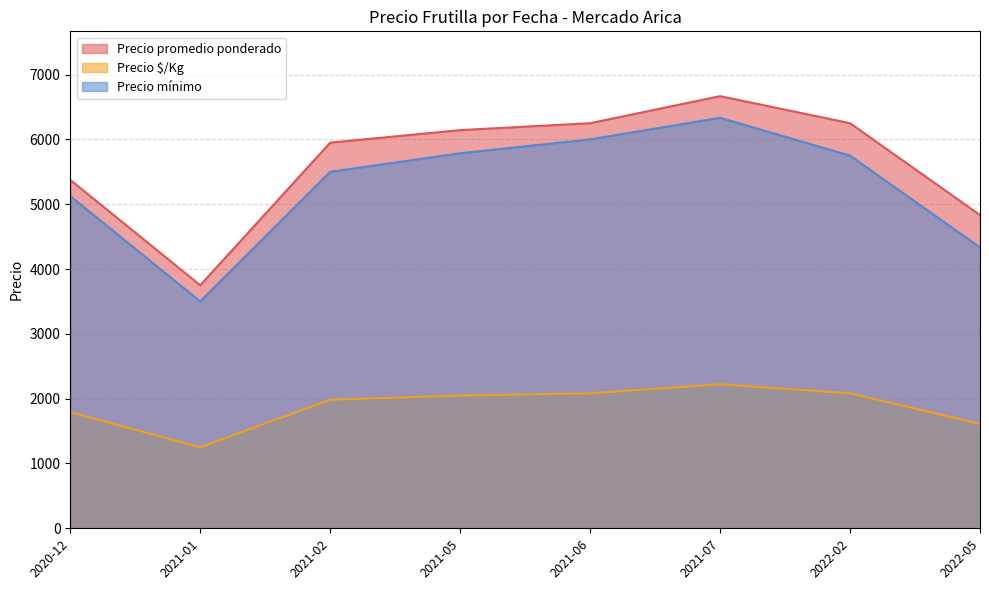

At which category does the chart reach its peak across all series?

2021-07